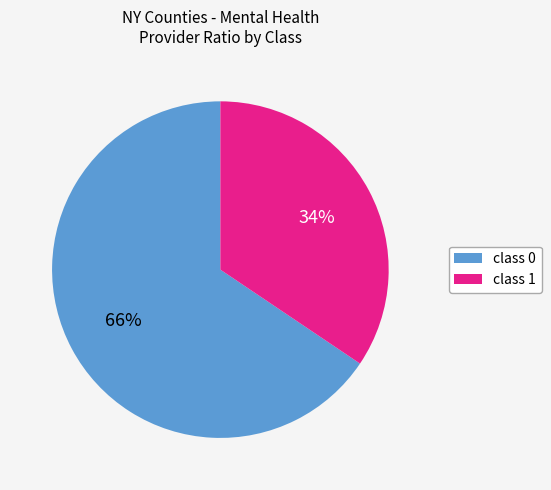

To the nearest percent, what is the average slice percentage?

50%